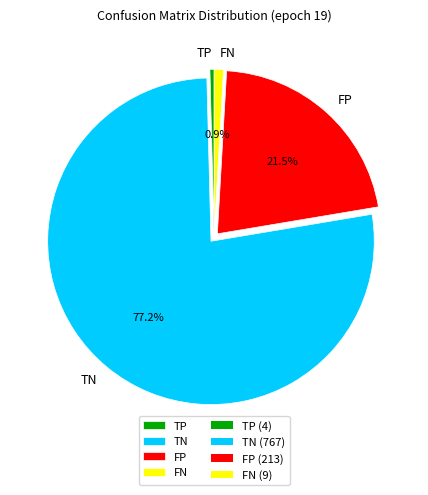

What percentage is the FN slice, to the nearest percent?

1%